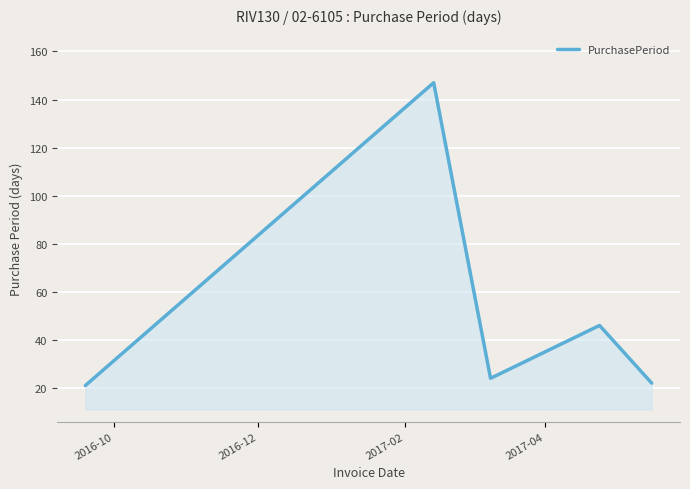

What is the sum of all values?

260